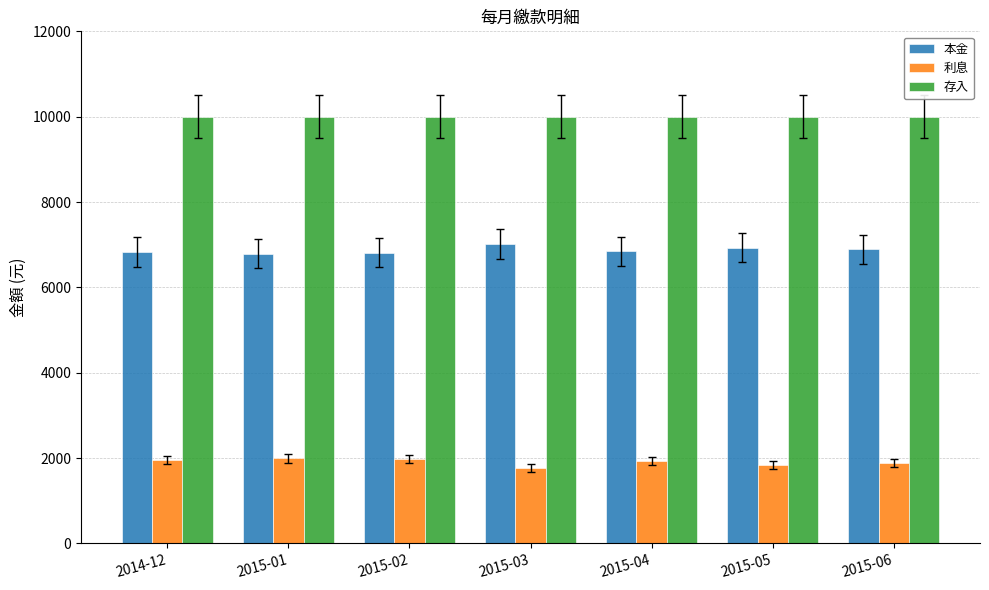

Are the bars grouped side by side (vs. stacked)?

Yes